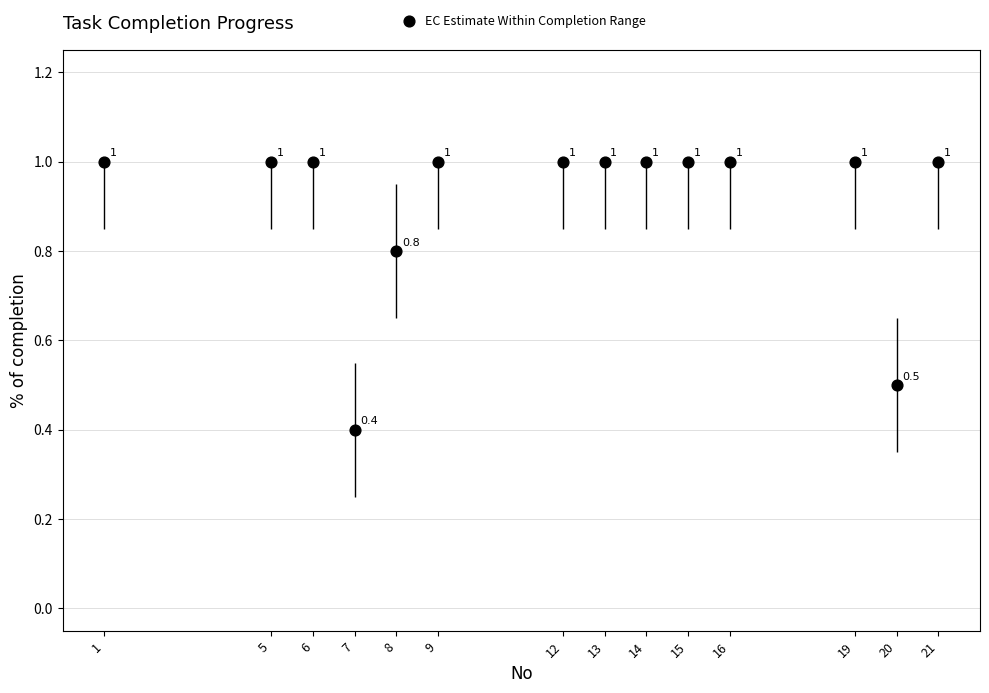

What Y value in the scatter plot is closest to 0?

0.4